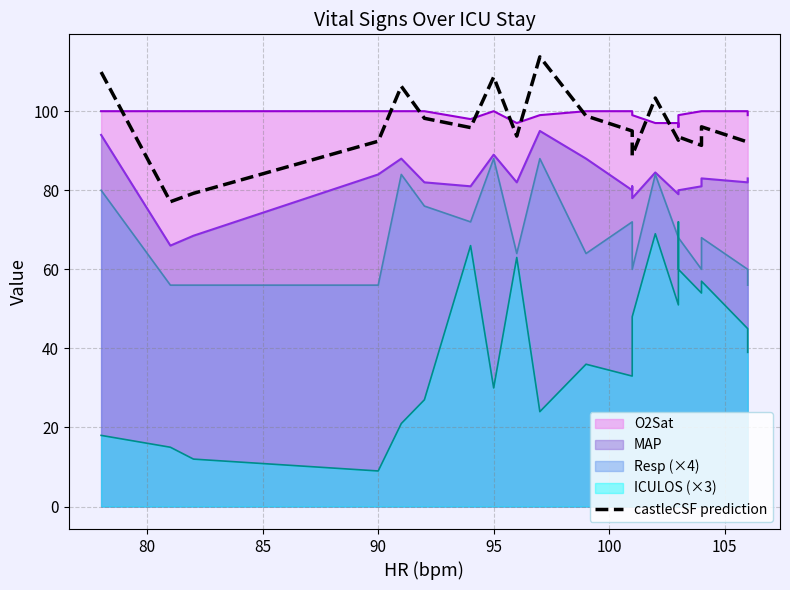

What is the sum of the values at 100 and 105?

194.1